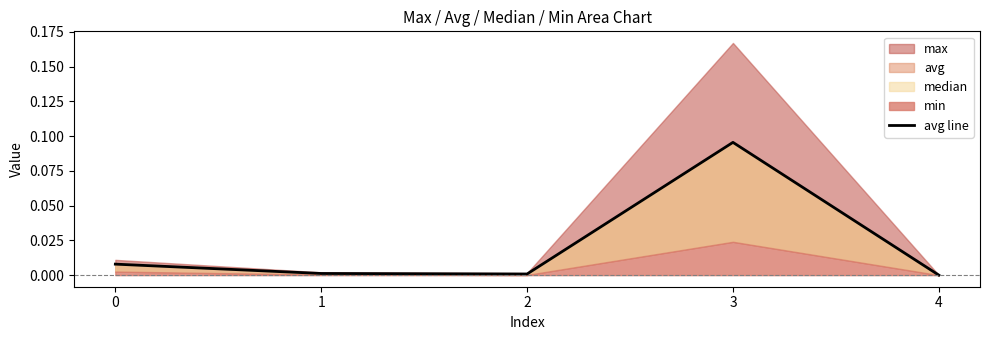

How many categories are shown in the chart?

5